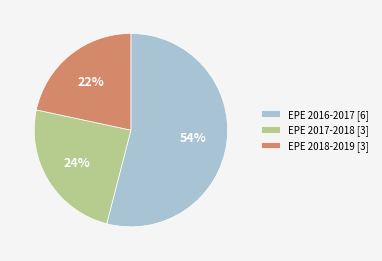

To the nearest percent, what portion does EPE 2018-2019 [3] represent?

22%